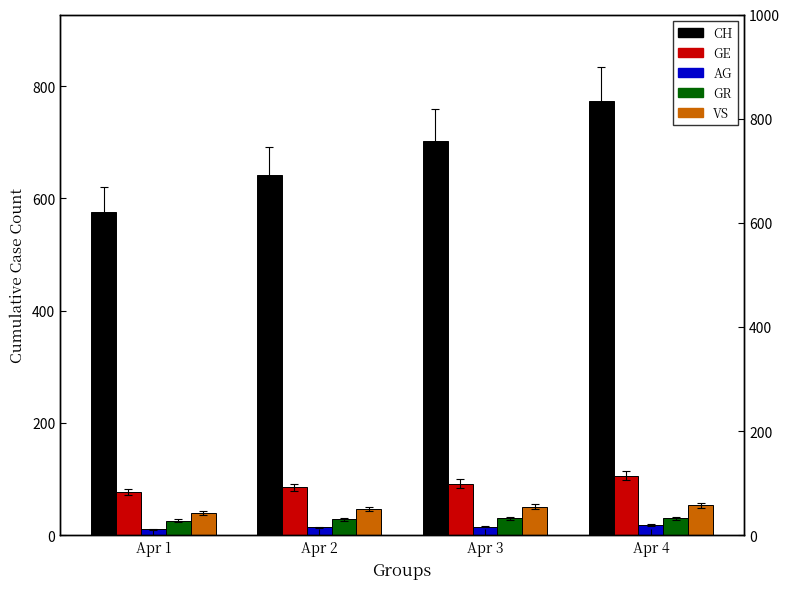

What is the average value of the GE series?

90